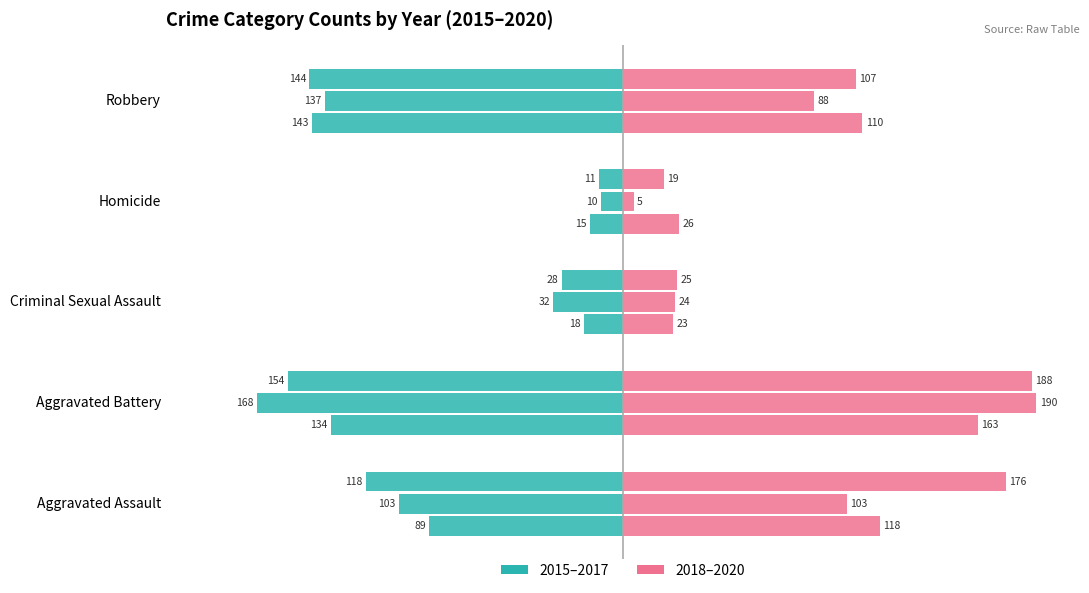

Reading left to right, what are all the values shown in this chart?

2015: Aggravated Assault=-89	Aggravated Battery=-134	Criminal Sexual Assault=-18	Homicide=-15	Robbery=-143
2016: Aggravated Assault=-103	Aggravated Battery=-168	Criminal Sexual Assault=-32	Homicide=-10	Robbery=-137
2017: Aggravated Assault=-118	Aggravated Battery=-154	Criminal Sexual Assault=-28	Homicide=-11	Robbery=-144
2018: Aggravated Assault=118	Aggravated Battery=163	Criminal Sexual Assault=23	Homicide=26	Robbery=110
2019: Aggravated Assault=103	Aggravated Battery=190	Criminal Sexual Assault=24	Homicide=5	Robbery=88
2020: Aggravated Assault=176	Aggravated Battery=188	Criminal Sexual Assault=25	Homicide=19	Robbery=107